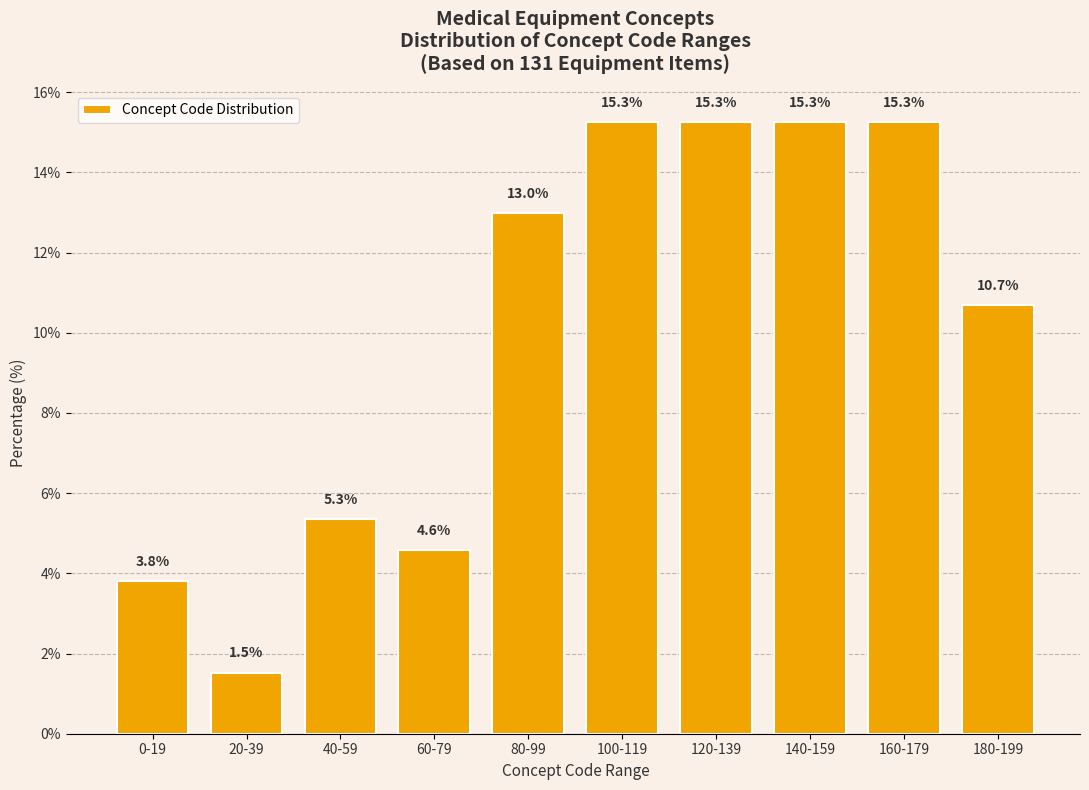

Reading left to right, transcribe all the data shown in this chart.

0-19=3.8	20-39=1.5	40-59=5.3	60-79=4.6	80-99=13.0	100-119=15.3	120-139=15.3	140-159=15.3	160-179=15.3	180-199=10.7